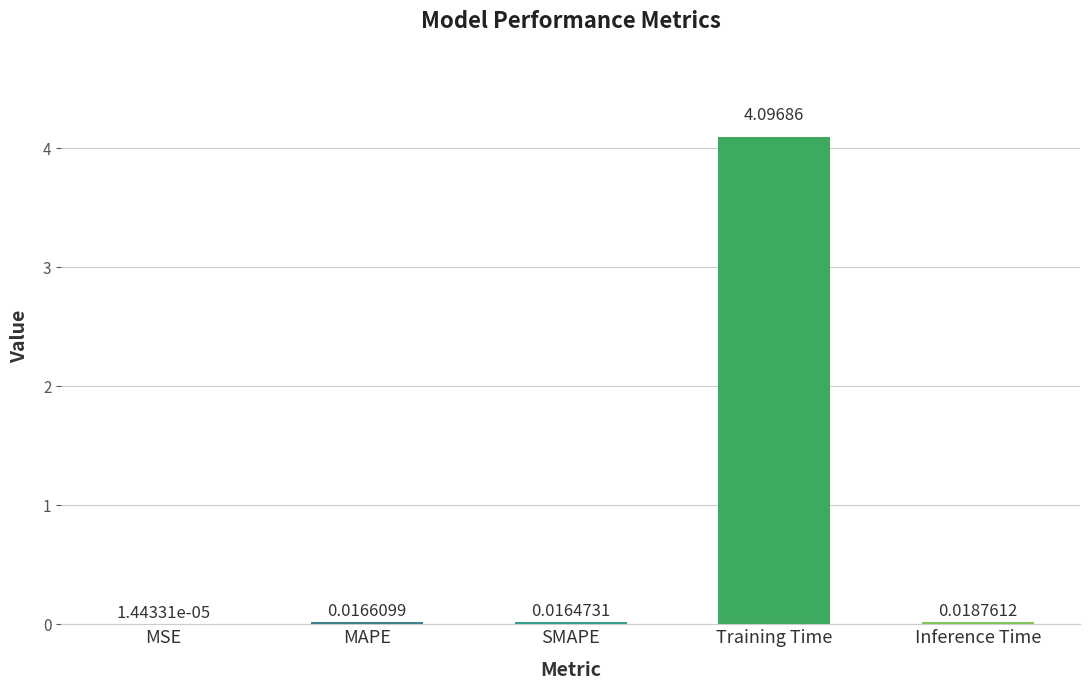

Between MSE and MAPE, which is larger?

MAPE